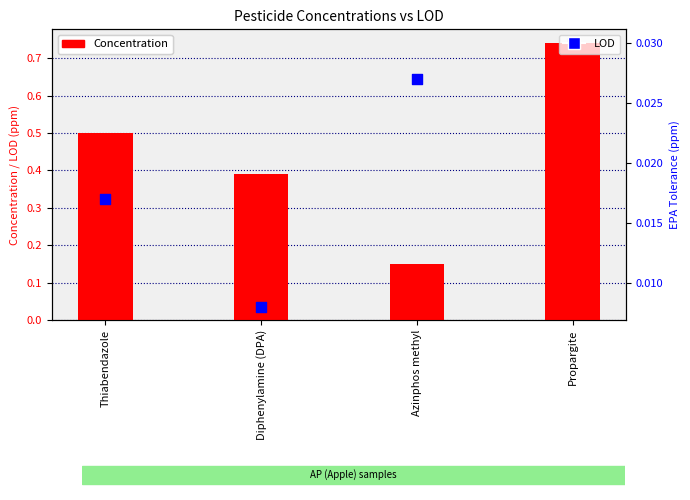

Which series contains the lowest Y value?

LOD